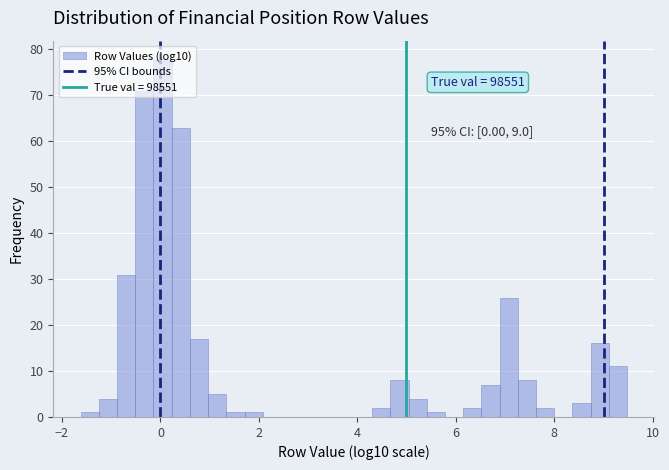

Read against the x-axis, roughly where is the centre of the tallest bar?

0.0